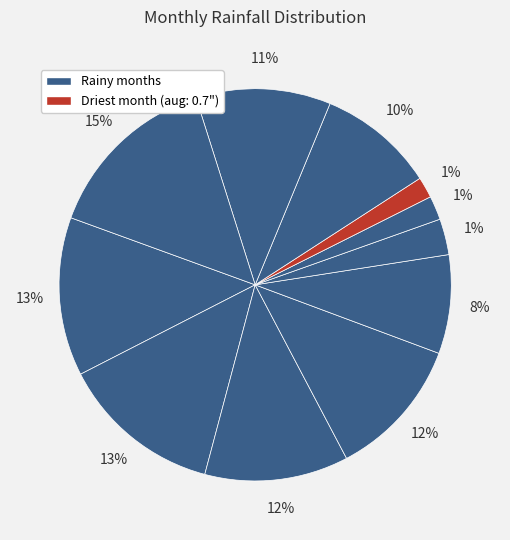

What percentage is the aug slice, to the nearest percent?

2%